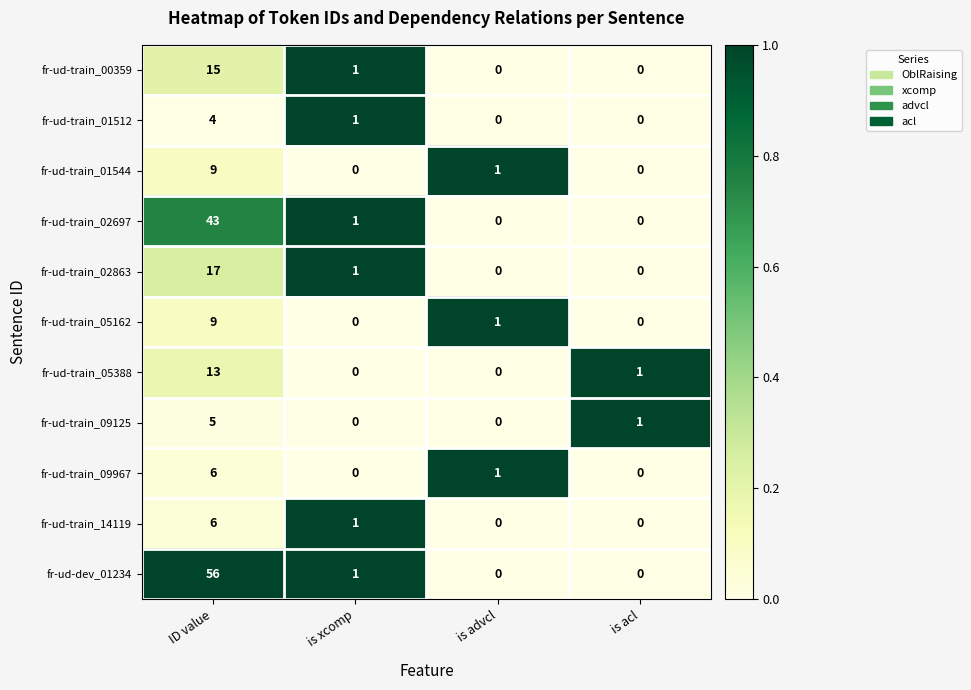

Which series has the largest range (max minus min)?

fr-ud-dev_01234